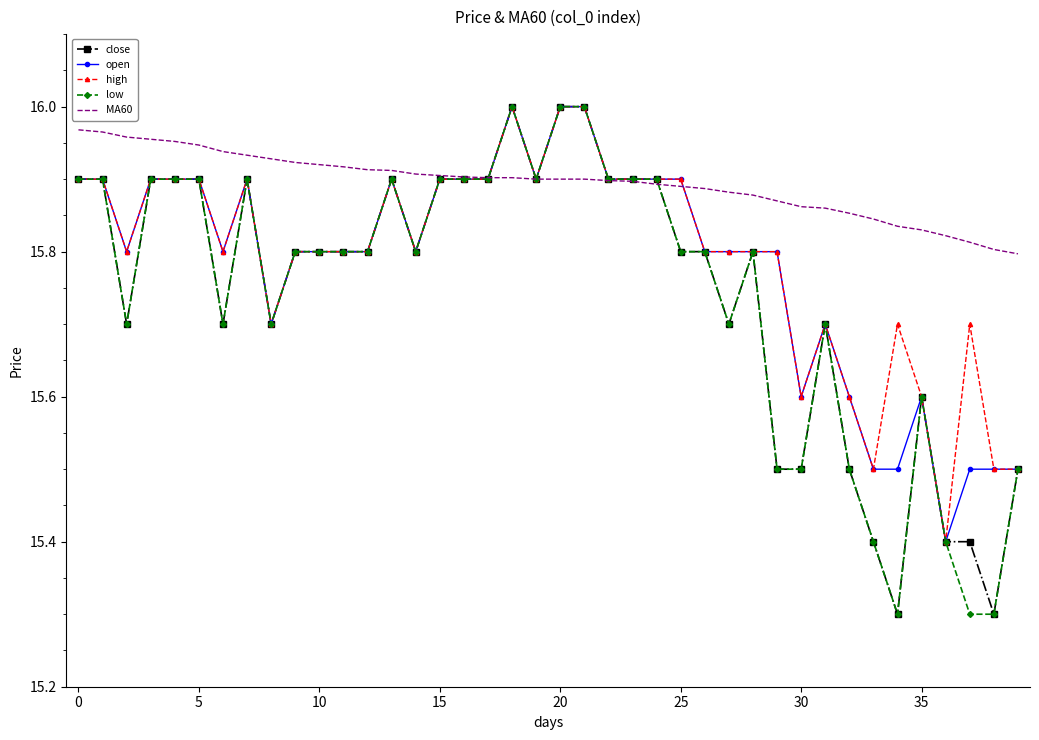

Which series has the largest total across all categories?

MA60